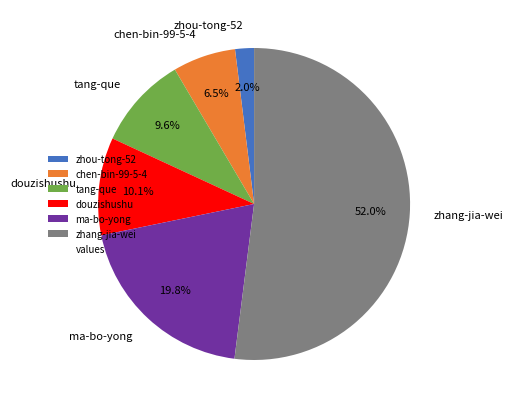

How many slices are in this pie chart?

6